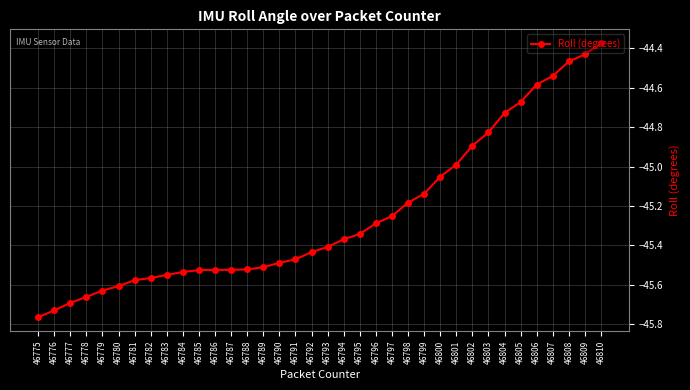

What is the difference between the values at 46810 and 46795?

1.0